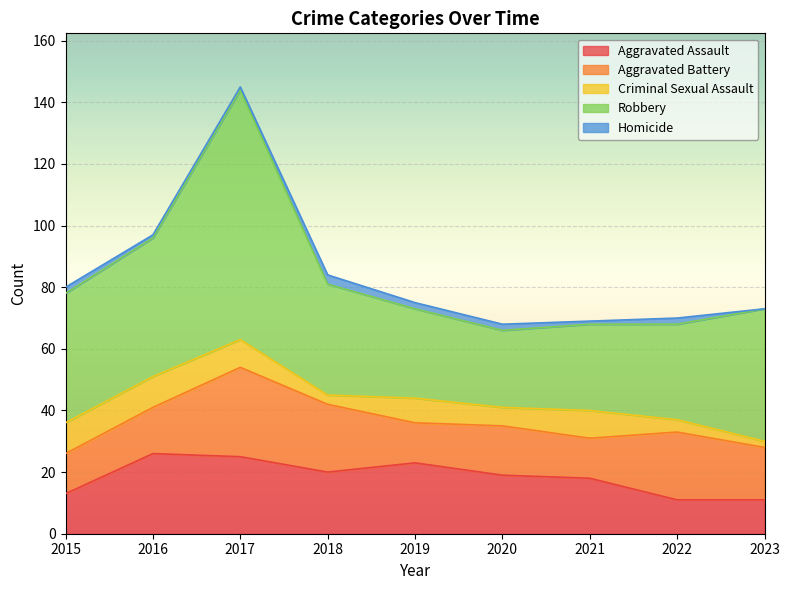

What is the highest value of the Criminal Sexual Assault series?

10